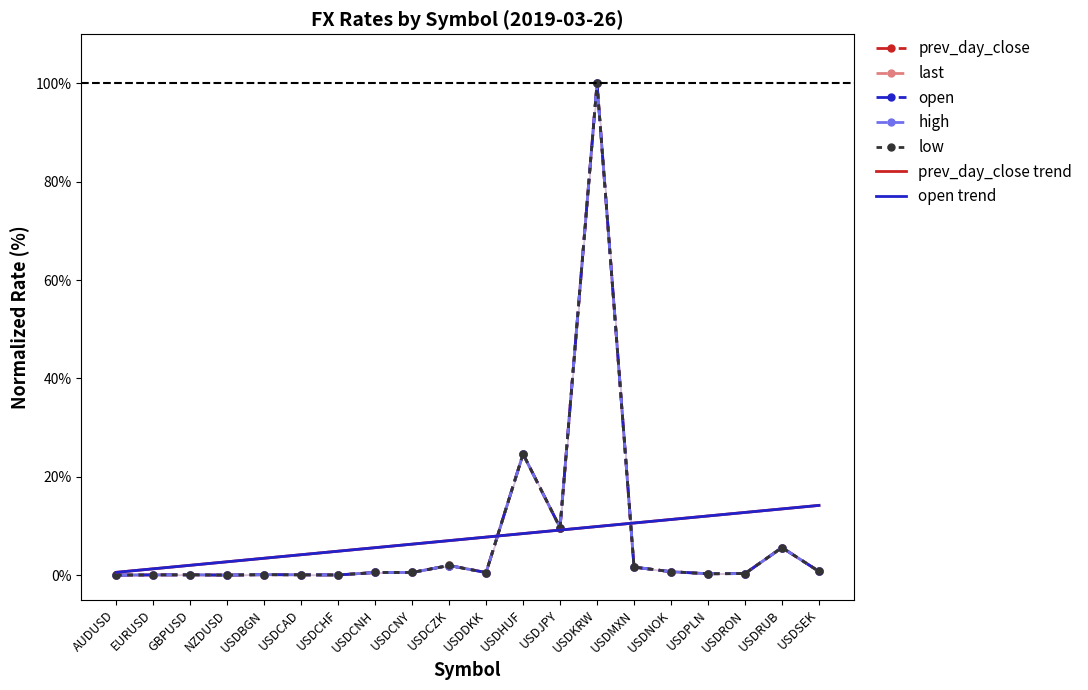

Which has a higher value, USDNOK or USDSEK?

USDSEK